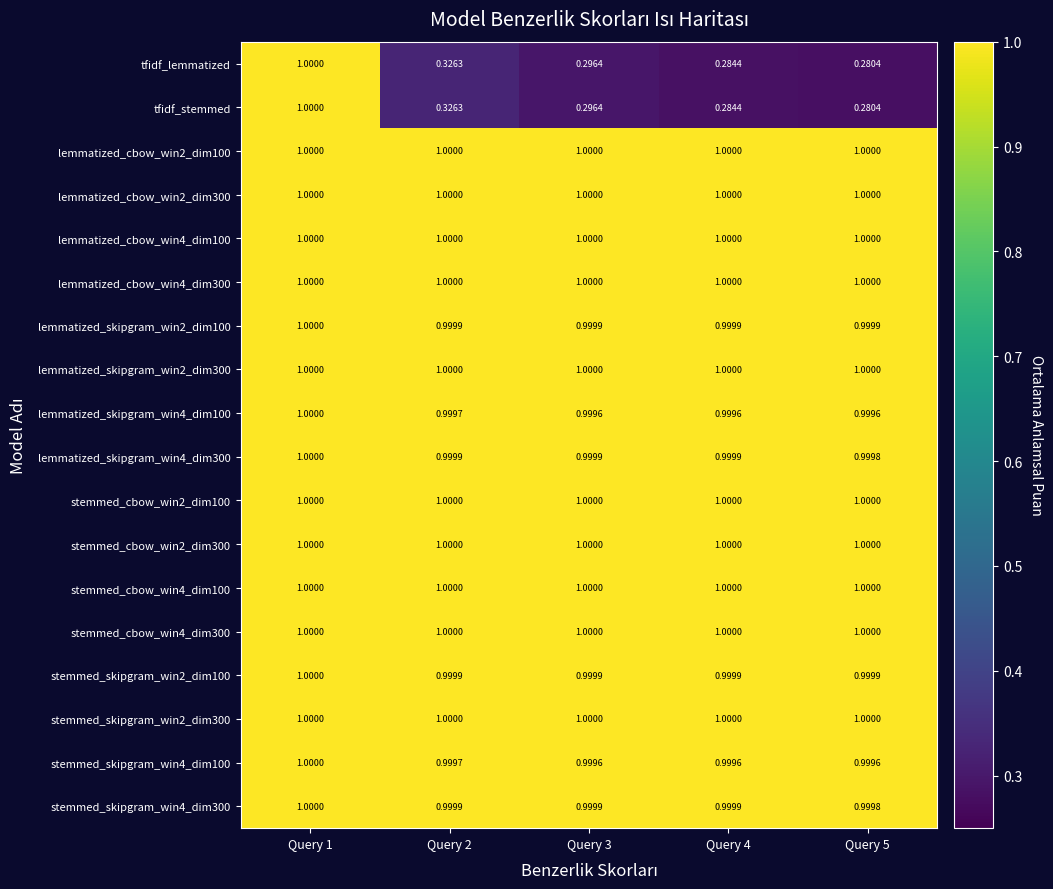

Reading left to right, extract all data points from this chart.

tfidf_lemmatized: Query 1=1.0	Query 2=0.3	Query 3=0.3	Query 4=0.3	Query 5=0.3
tfidf_stemmed: Query 1=1.0	Query 2=0.3	Query 3=0.3	Query 4=0.3	Query 5=0.3
lemmatized_cbow_win2_dim100: Query 1=1.0	Query 2=1.0	Query 3=1.0	Query 4=1.0	Query 5=1.0
lemmatized_cbow_win2_dim300: Query 1=1.0	Query 2=1.0	Query 3=1.0	Query 4=1.0	Query 5=1.0
lemmatized_cbow_win4_dim100: Query 1=1.0	Query 2=1.0	Query 3=1.0	Query 4=1.0	Query 5=1.0
lemmatized_cbow_win4_dim300: Query 1=1.0	Query 2=1.0	Query 3=1.0	Query 4=1.0	Query 5=1.0
lemmatized_skipgram_win2_dim100: Query 1=1.0	Query 2=1.0	Query 3=1.0	Query 4=1.0	Query 5=1.0
lemmatized_skipgram_win2_dim300: Query 1=1.0	Query 2=1.0	Query 3=1.0	Query 4=1.0	Query 5=1.0
lemmatized_skipgram_win4_dim100: Query 1=1.0	Query 2=1.0	Query 3=1.0	Query 4=1.0	Query 5=1.0
lemmatized_skipgram_win4_dim300: Query 1=1.0	Query 2=1.0	Query 3=1.0	Query 4=1.0	Query 5=1.0
stemmed_cbow_win2_dim100: Query 1=1.0	Query 2=1.0	Query 3=1.0	Query 4=1.0	Query 5=1.0
stemmed_cbow_win2_dim300: Query 1=1.0	Query 2=1.0	Query 3=1.0	Query 4=1.0	Query 5=1.0
stemmed_cbow_win4_dim100: Query 1=1.0	Query 2=1.0	Query 3=1.0	Query 4=1.0	Query 5=1.0
stemmed_cbow_win4_dim300: Query 1=1.0	Query 2=1.0	Query 3=1.0	Query 4=1.0	Query 5=1.0
stemmed_skipgram_win2_dim100: Query 1=1.0	Query 2=1.0	Query 3=1.0	Query 4=1.0	Query 5=1.0
stemmed_skipgram_win2_dim300: Query 1=1.0	Query 2=1.0	Query 3=1.0	Query 4=1.0	Query 5=1.0
stemmed_skipgram_win4_dim100: Query 1=1.0	Query 2=1.0	Query 3=1.0	Query 4=1.0	Query 5=1.0
stemmed_skipgram_win4_dim300: Query 1=1.0	Query 2=1.0	Query 3=1.0	Query 4=1.0	Query 5=1.0